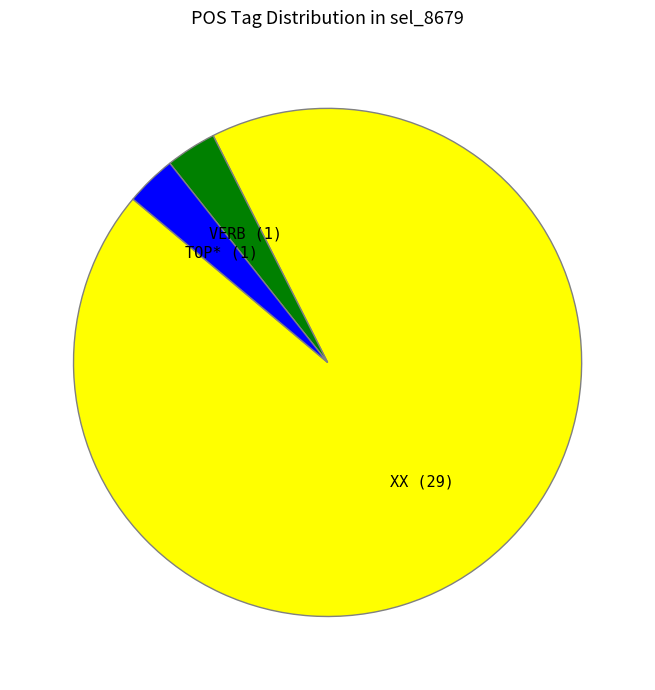

Does VERB account for over 50% of the chart?

No